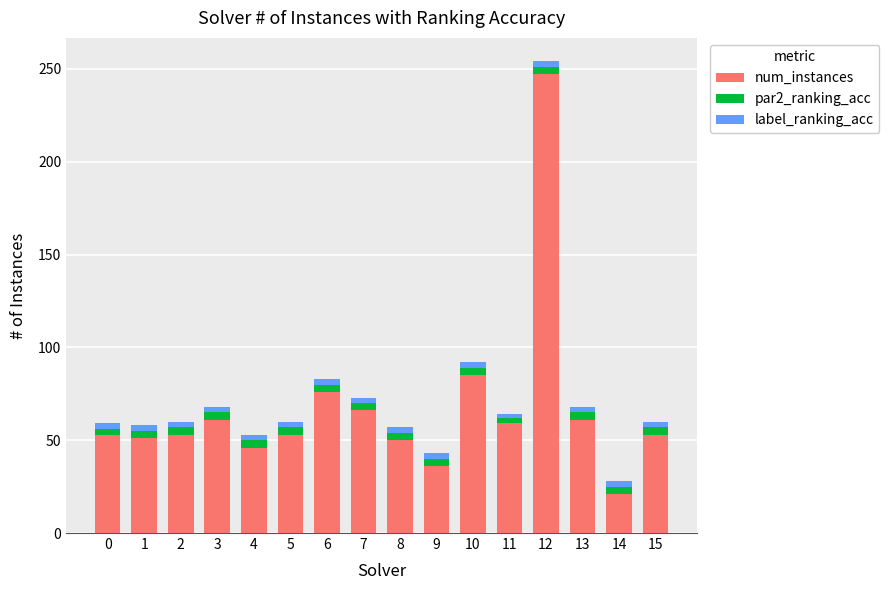

The num_instances series shows 85 at 10. True or false?

True